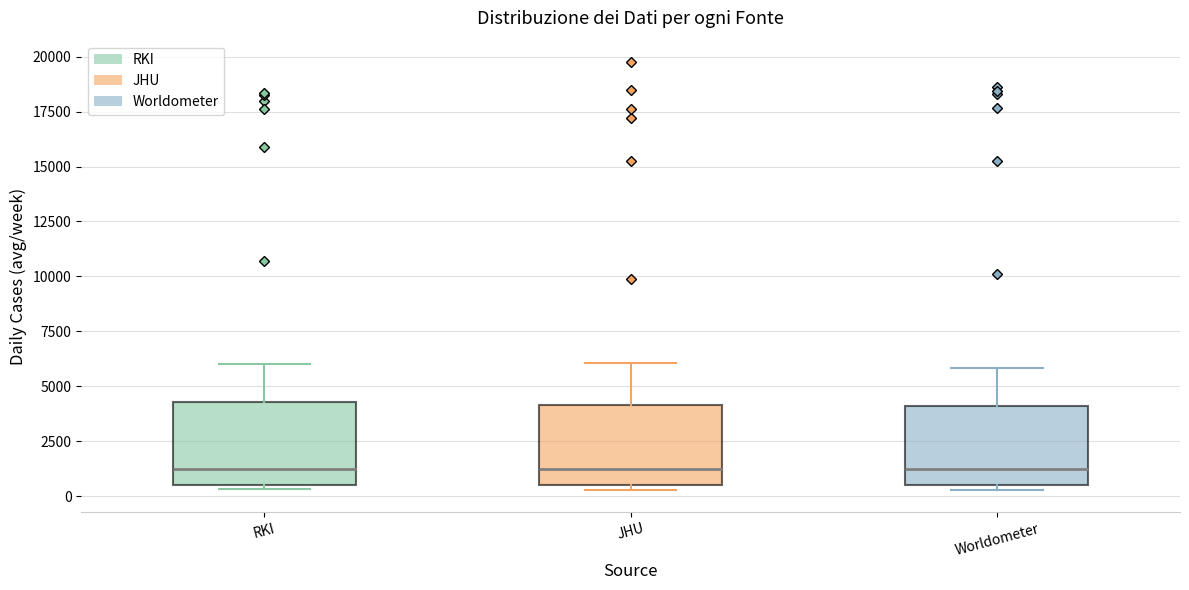

Reading left to right, transcribe this box plot: for each box, give where its median line is, the range the box spans, and where its two whiskers end, as read against the y-axis. The values are not printed on the chart, so give them approximately, as read against the axis.

RKI: median 1000, box 500 to 4500, whiskers 500 (just below the box's lower edge) to 6000
JHU: median 1000, box 500 to 4000, whiskers 500 (just below the box's lower edge) to 6000
Worldometer: median 1000, box 500 to 4000, whiskers 500 (just below the box's lower edge) to 6000